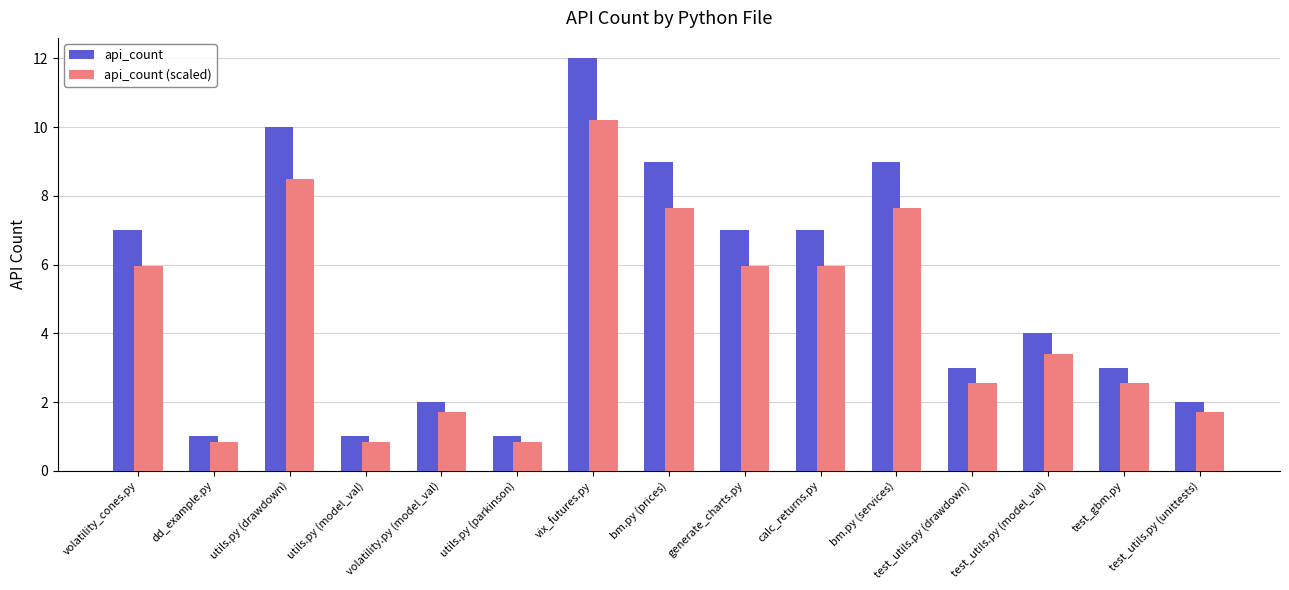

What is the label of the 5th bar from the right?

bm.py (services)